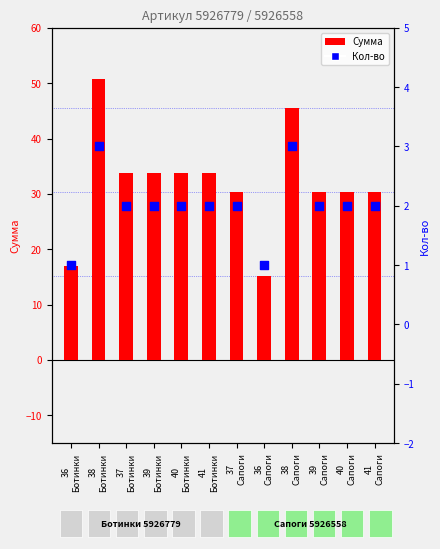

Is the value of Сумма at 38
Сапоги greater than the value of Кол-во at 40
Сапоги?

Yes